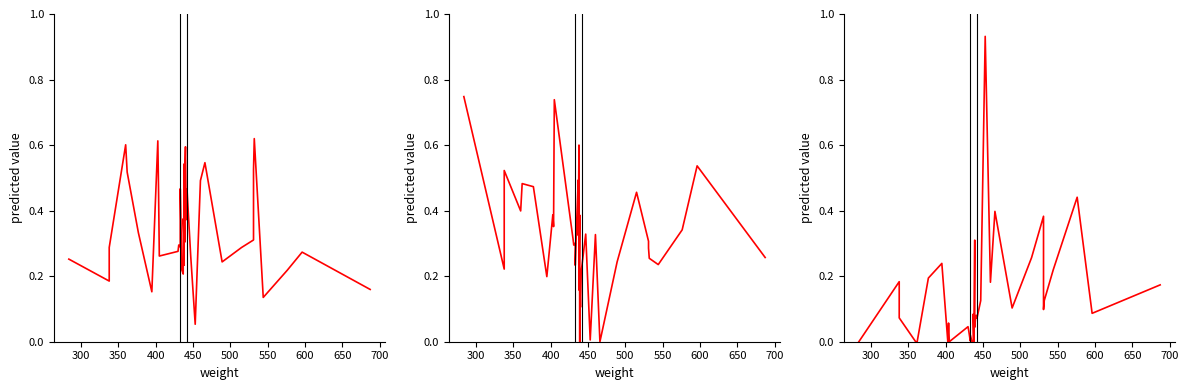

Which series has the largest range (max minus min)?

yellow_percent